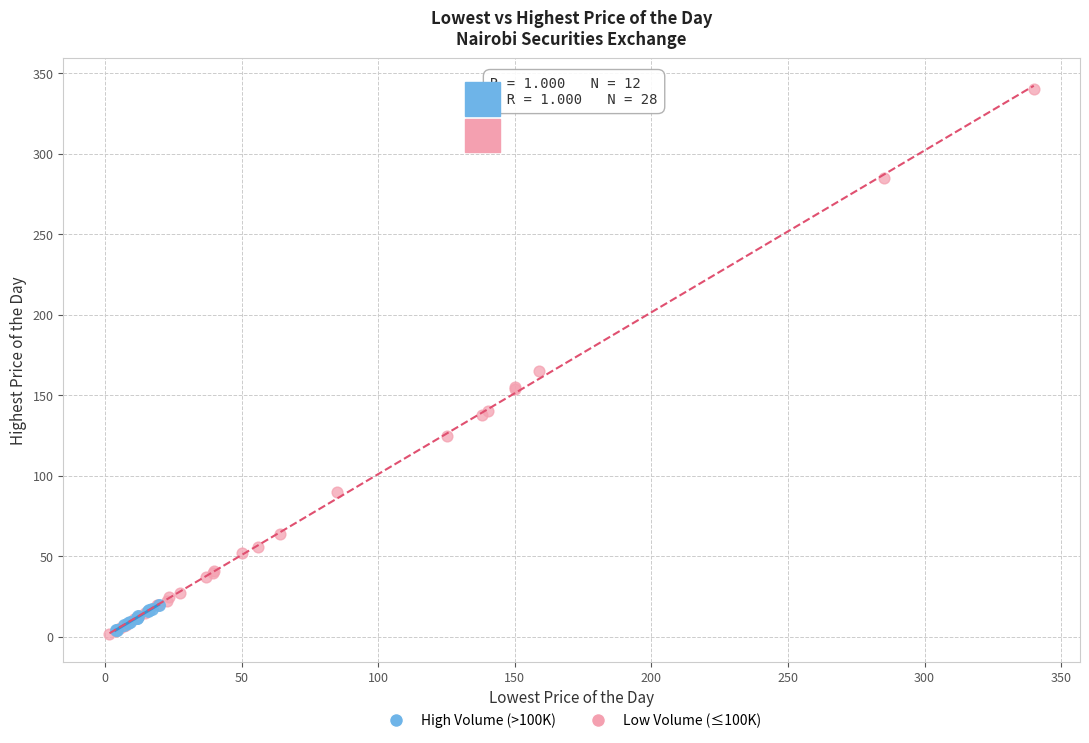

Which series has the largest Y range (max minus min)?

Low Volume (≤100K)